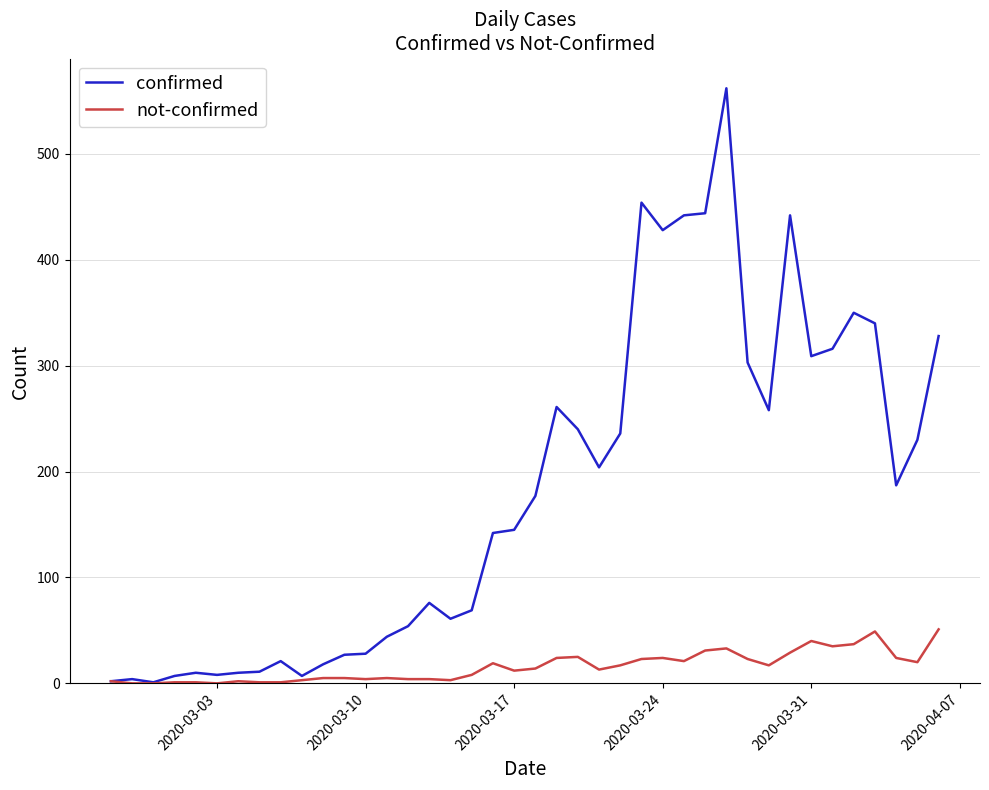

Rank the series by their average value, from lowest to highest.

not-confirmed, confirmed